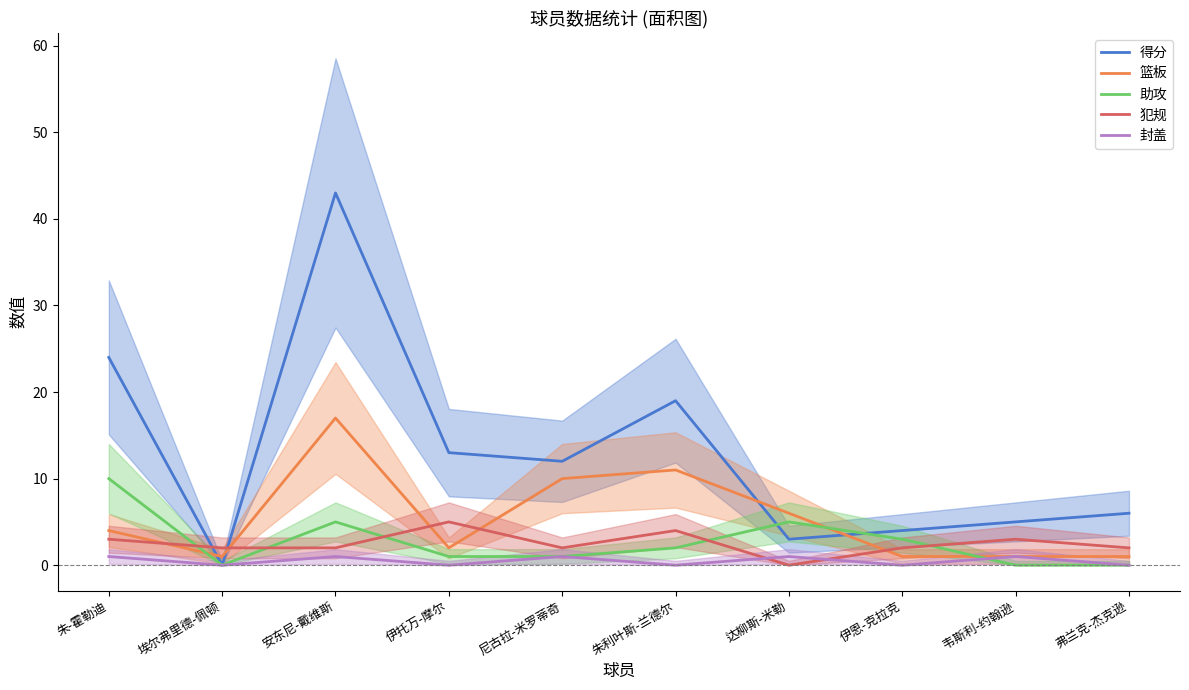

Where do 犯规 and 助攻 first cross each other?

朱-霍勒迪 and 埃尔弗里德-佩顿